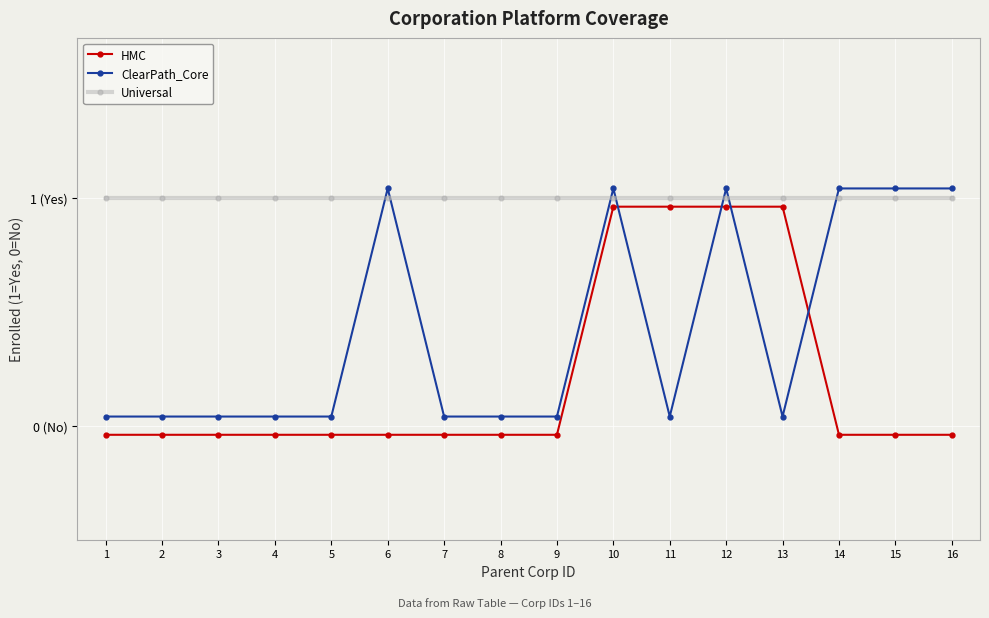

Which series has the largest total across all categories?

Universal